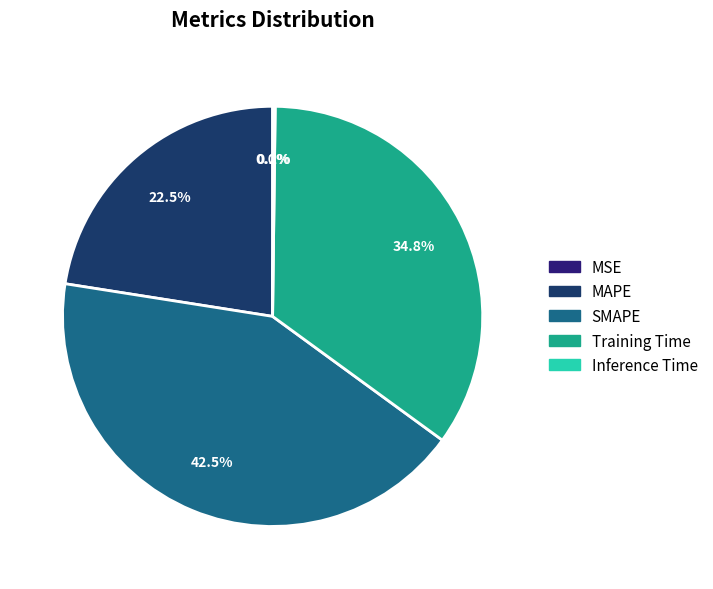

Approximately how many times larger is the value at MAPE compared to Training Time?

0.6